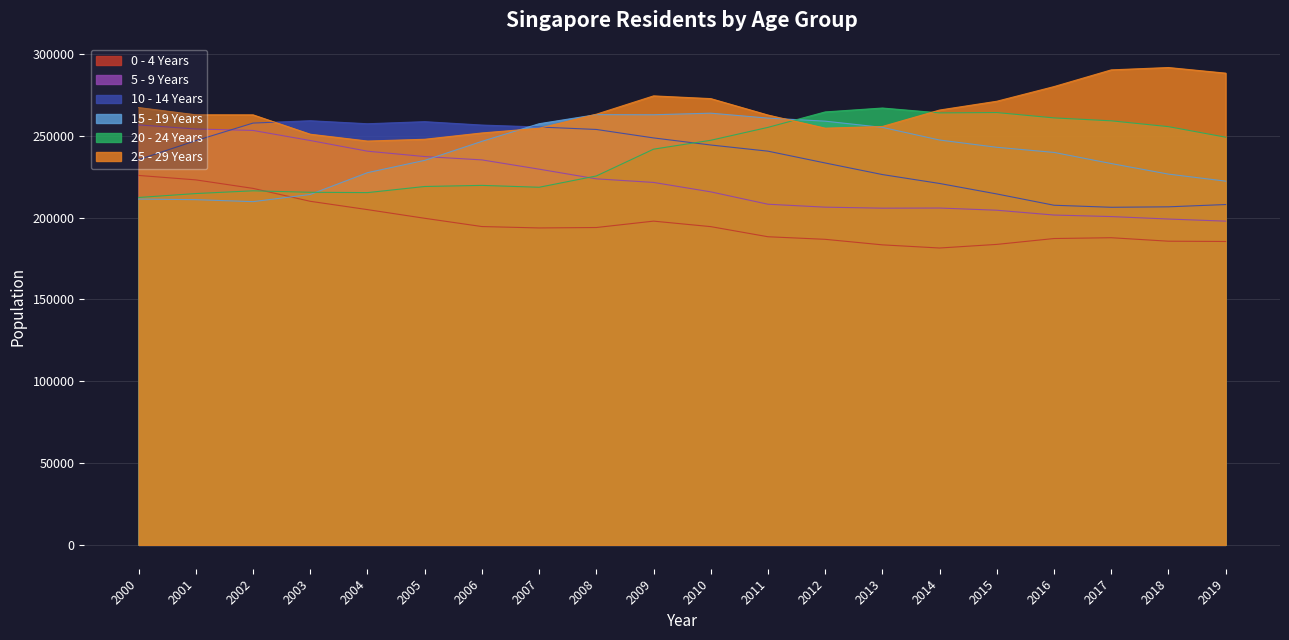

What is the average value of the 15 - 19 Years series?

239395